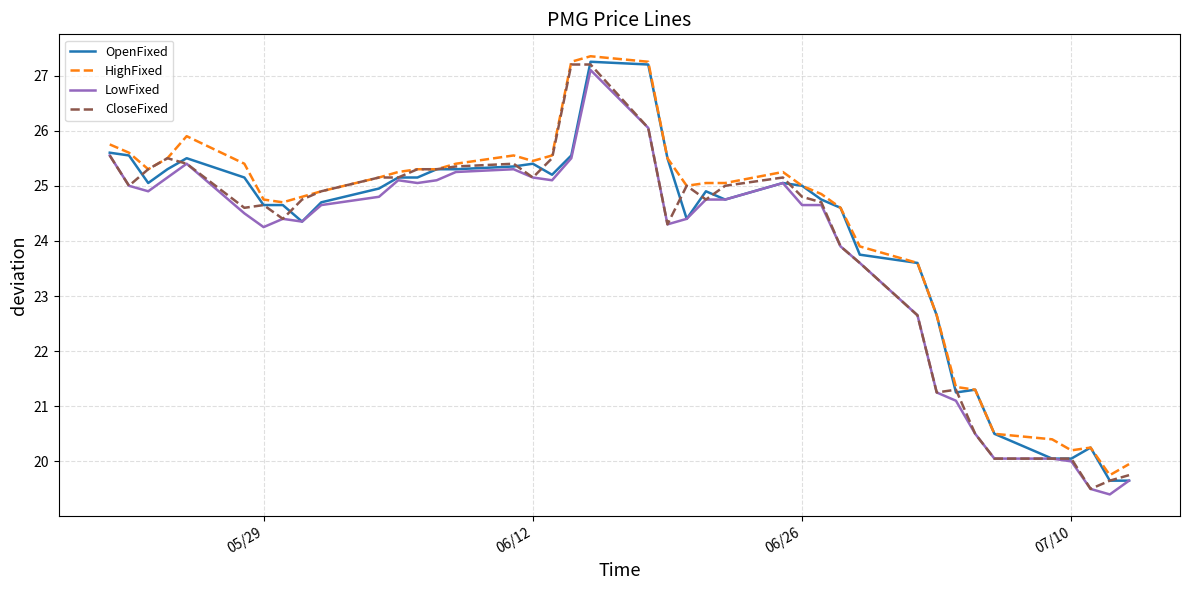

What is the minimum value shown in the chart?

19.4